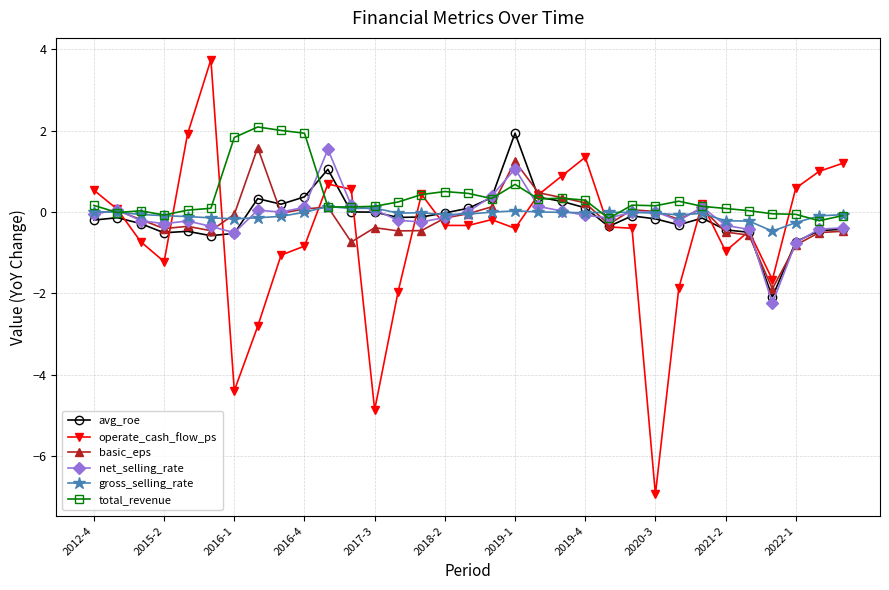

Which series has the largest range (max minus min)?

operate_cash_flow_ps